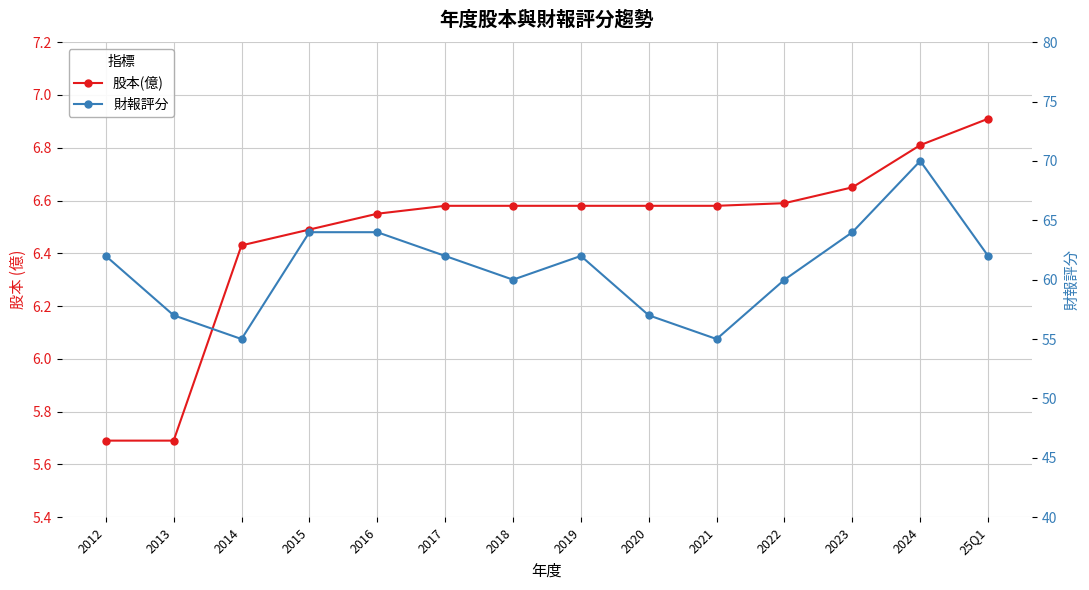

At which label is 股本(億) closest to 6?

2012